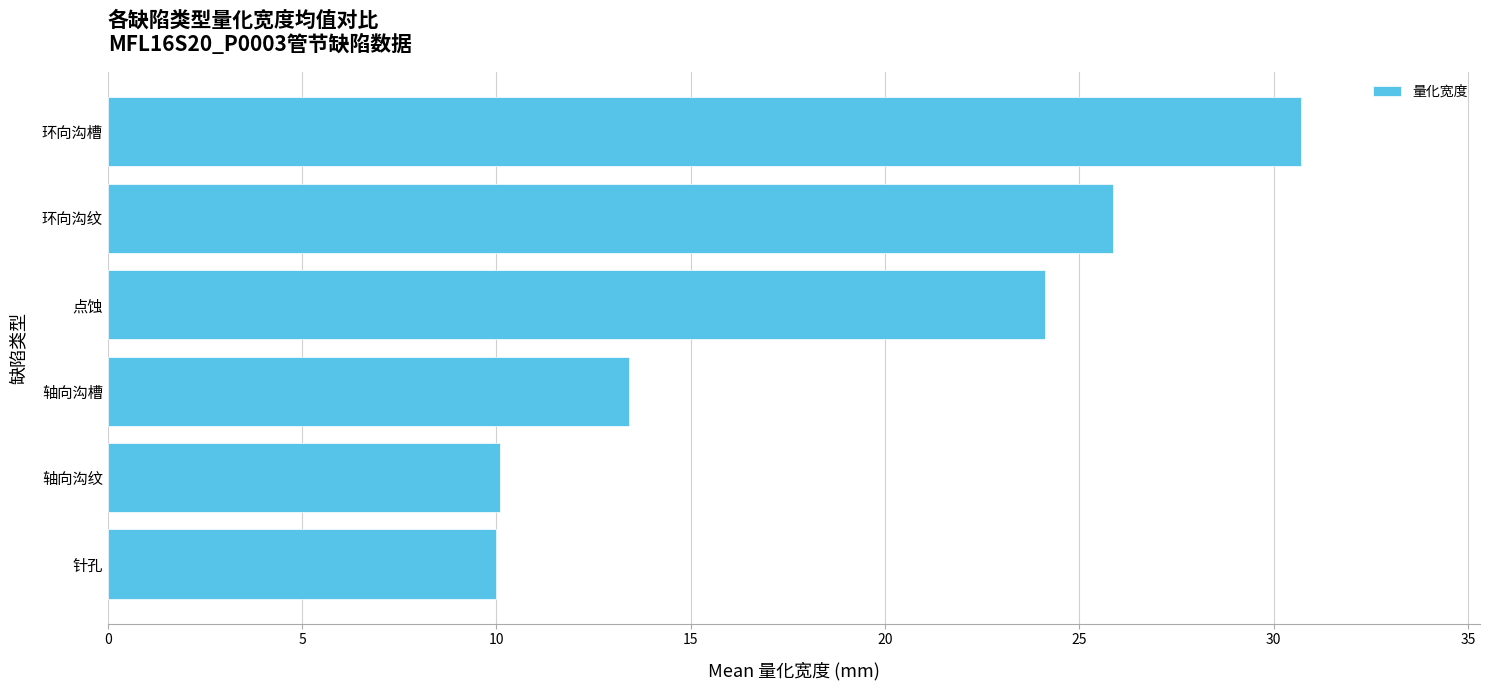

What is the change in value from 轴向沟纹 to 环向沟纹?

+15.8